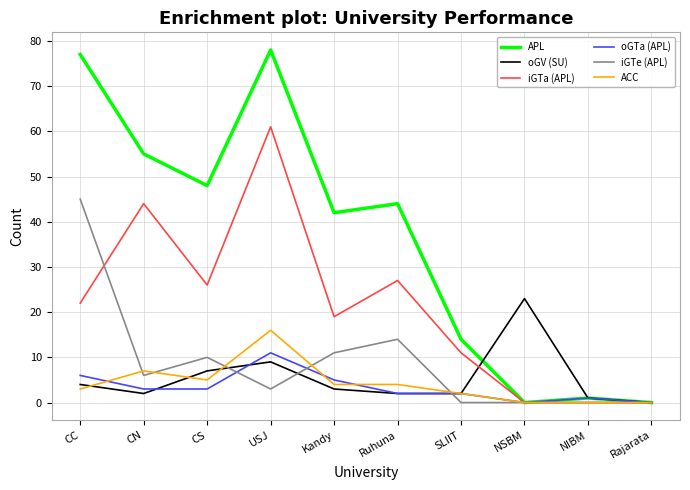

The value of ACC at Kandy is 4. True or false?

True